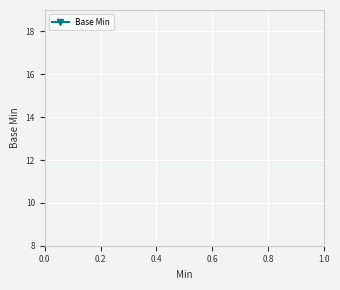

Is it true that the value at 0.4 is 0?

False